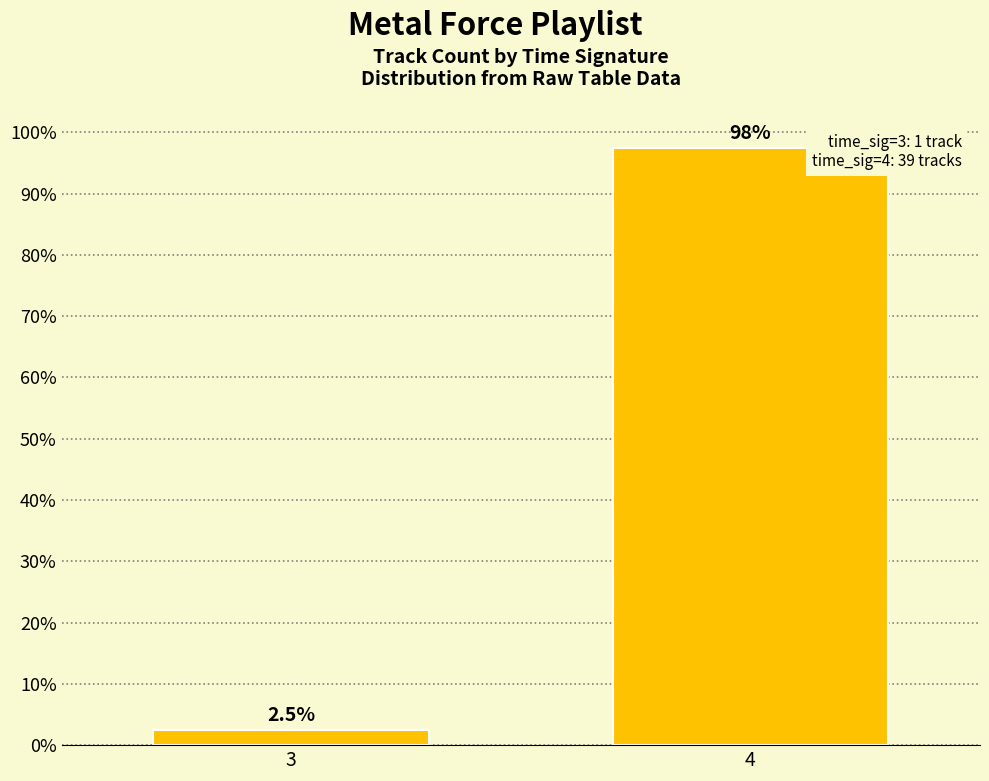

At which category does the chart reach its minimum across all series?

3